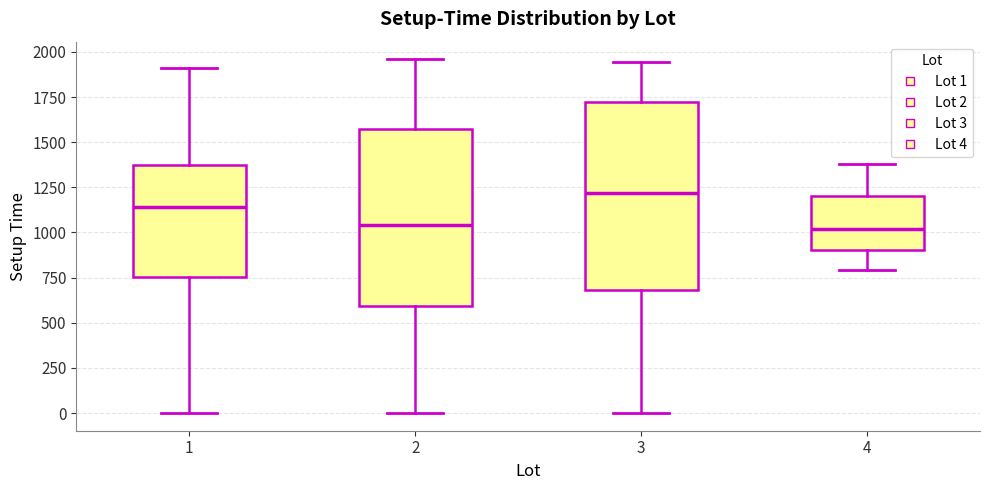

Where does the upper whisker of the box at x = 3 end on the y-axis? The values are not printed on the chart, so give them approximately, as read against the axis.

1950